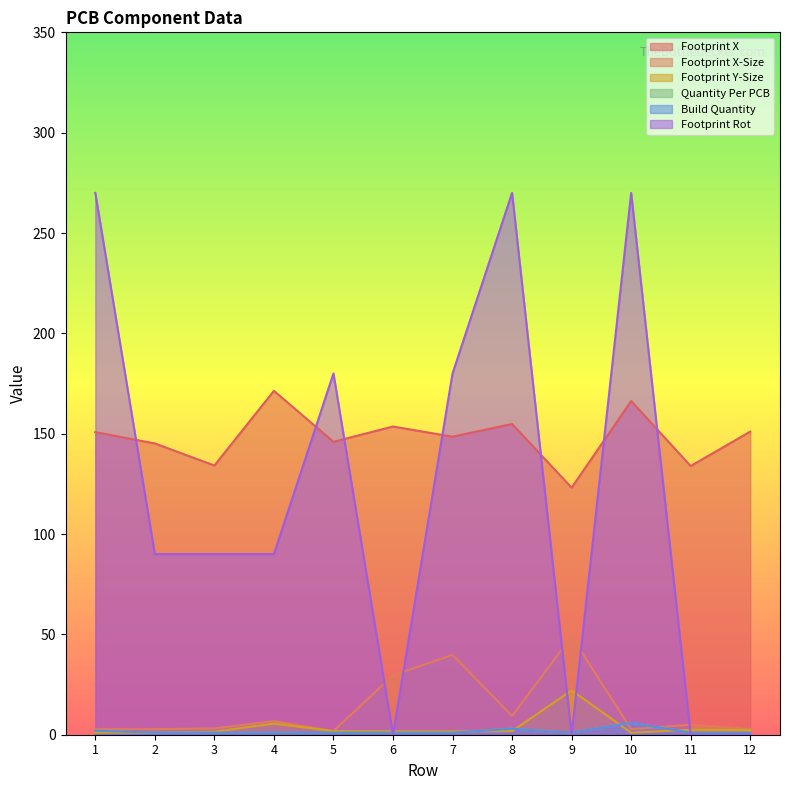

Between 11 and 4, which is larger?

4